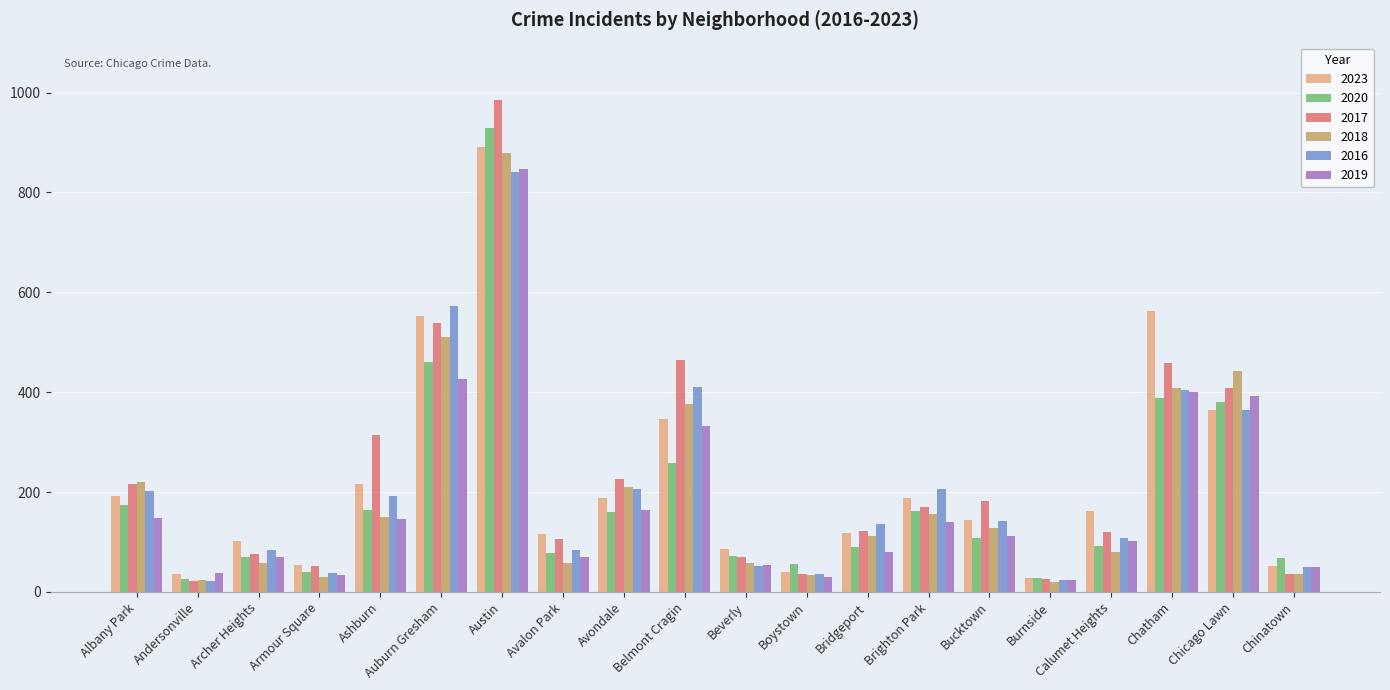

What is the difference between the maximum and minimum values in the 2020 series?

904